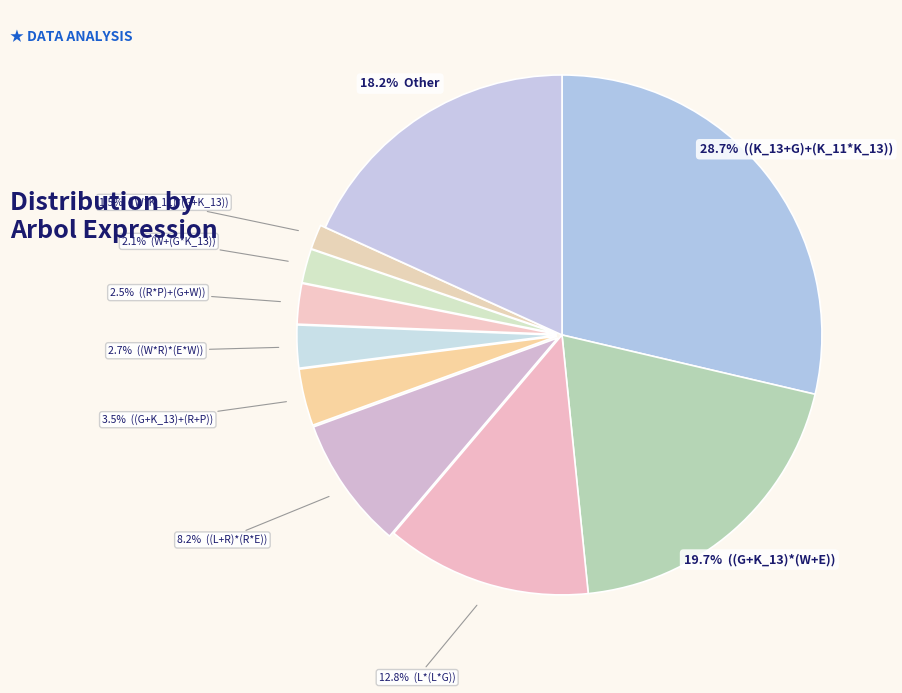

How many slices are in this pie chart?

10